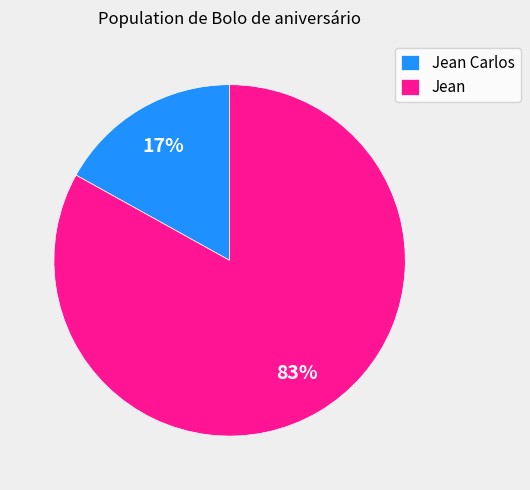

Is the sum of Jean Carlos and Jean greater than half?

Yes